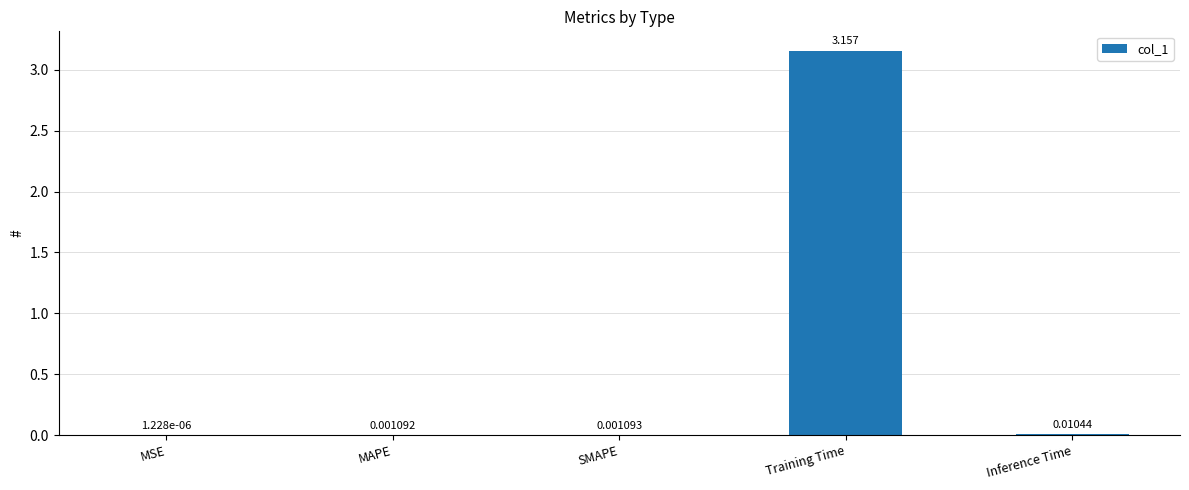

At which category does the chart reach its peak across all series?

Training Time